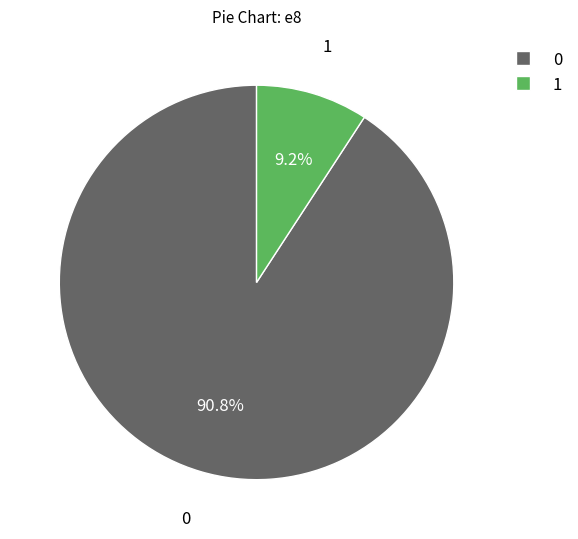

To the nearest percent, what is the difference between the largest and smallest slice percentages?

82%